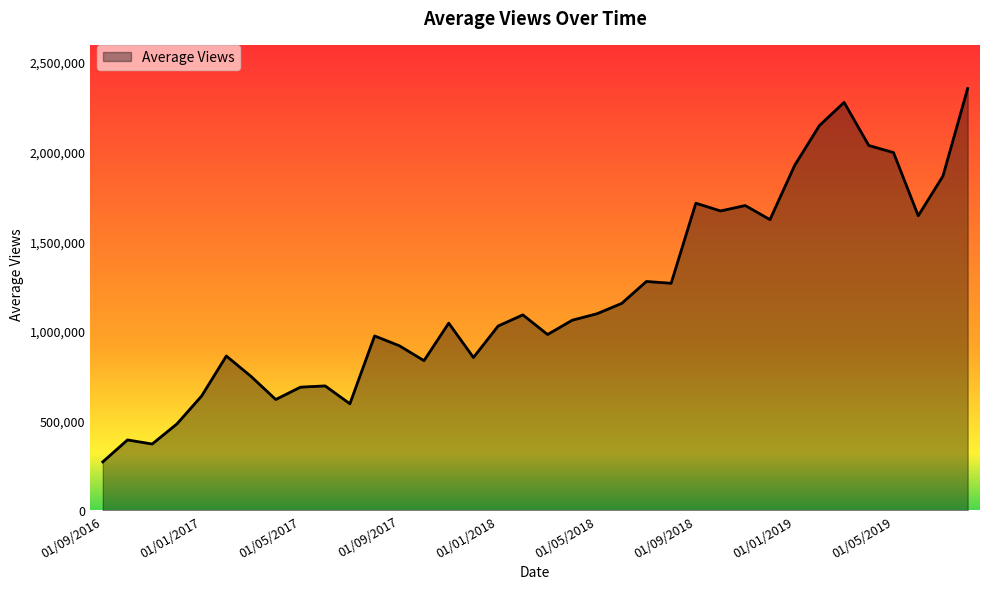

What is the difference between the second highest and second lowest values?

1904950